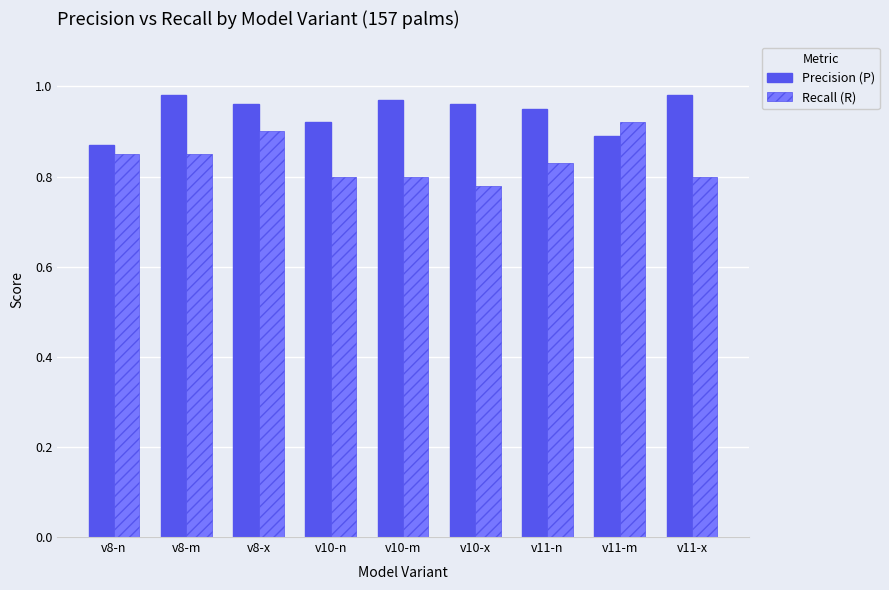

What are all the series names shown in the legend?

Precision (P), Recall (R)